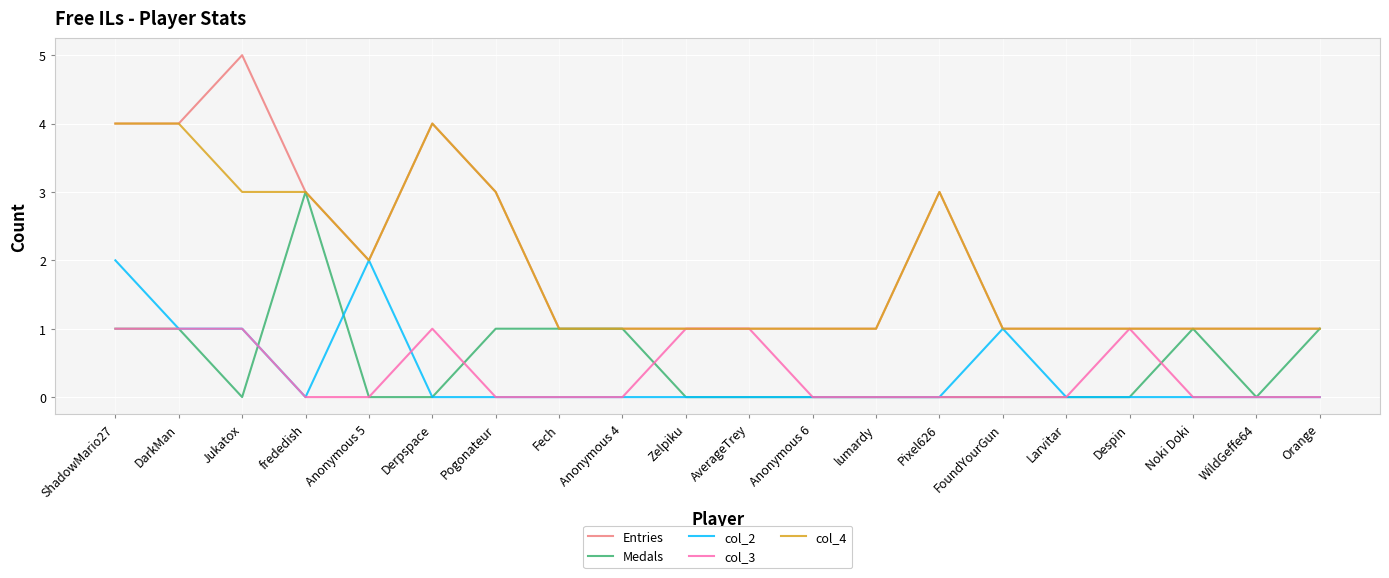

Reading left to right, transcribe all the data shown in this chart.

Entries: ShadowMario27=4	DarkMan=4	Jukatox=5	frededish=3	Anonymous 5=2	Derpspace=4	Pogonateur=3	Fech=1	Anonymous 4=1	Zelpiku=1	AverageTrey=1	Anonymous 6=1	lumardy=1	Pixel626=3	FoundYourGun=1	Larvitar=1	Despin=1	Noki Doki=1	WildGeffe64=1	Orange=1
Medals: ShadowMario27=1	DarkMan=1	Jukatox=0	frededish=3	Anonymous 5=0	Derpspace=0	Pogonateur=1	Fech=1	Anonymous 4=1	Zelpiku=0	AverageTrey=0	Anonymous 6=0	lumardy=0	Pixel626=0	FoundYourGun=0	Larvitar=0	Despin=0	Noki Doki=1	WildGeffe64=0	Orange=1
col_2: ShadowMario27=2	DarkMan=1	Jukatox=1	frededish=0	Anonymous 5=2	Derpspace=0	Pogonateur=0	Fech=0	Anonymous 4=0	Zelpiku=0	AverageTrey=0	Anonymous 6=0	lumardy=0	Pixel626=0	FoundYourGun=1	Larvitar=0	Despin=0	Noki Doki=0	WildGeffe64=0	Orange=0
col_3: ShadowMario27=1	DarkMan=1	Jukatox=1	frededish=0	Anonymous 5=0	Derpspace=1	Pogonateur=0	Fech=0	Anonymous 4=0	Zelpiku=1	AverageTrey=1	Anonymous 6=0	lumardy=0	Pixel626=0	FoundYourGun=0	Larvitar=0	Despin=1	Noki Doki=0	WildGeffe64=0	Orange=0
col_4: ShadowMario27=4	DarkMan=4	Jukatox=3	frededish=3	Anonymous 5=2	Derpspace=4	Pogonateur=3	Fech=1	Anonymous 4=1	Zelpiku=1	AverageTrey=1	Anonymous 6=1	lumardy=1	Pixel626=3	FoundYourGun=1	Larvitar=1	Despin=1	Noki Doki=1	WildGeffe64=1	Orange=1